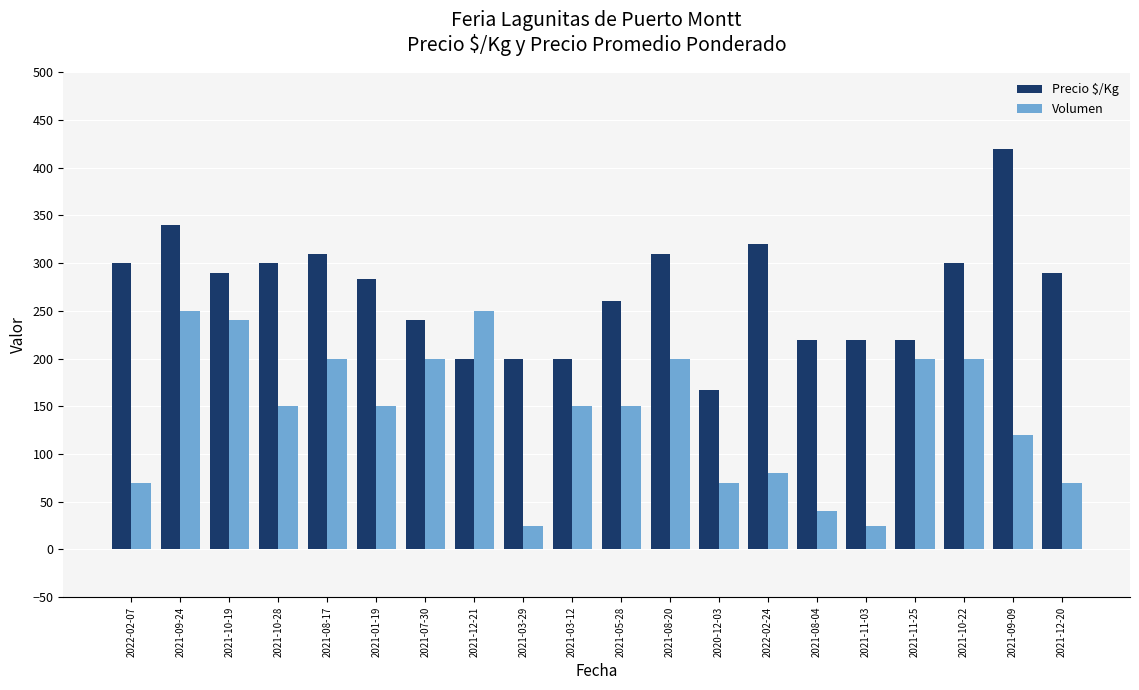

Rank the series by their average value, from highest to lowest.

Precio $/Kg, Volumen